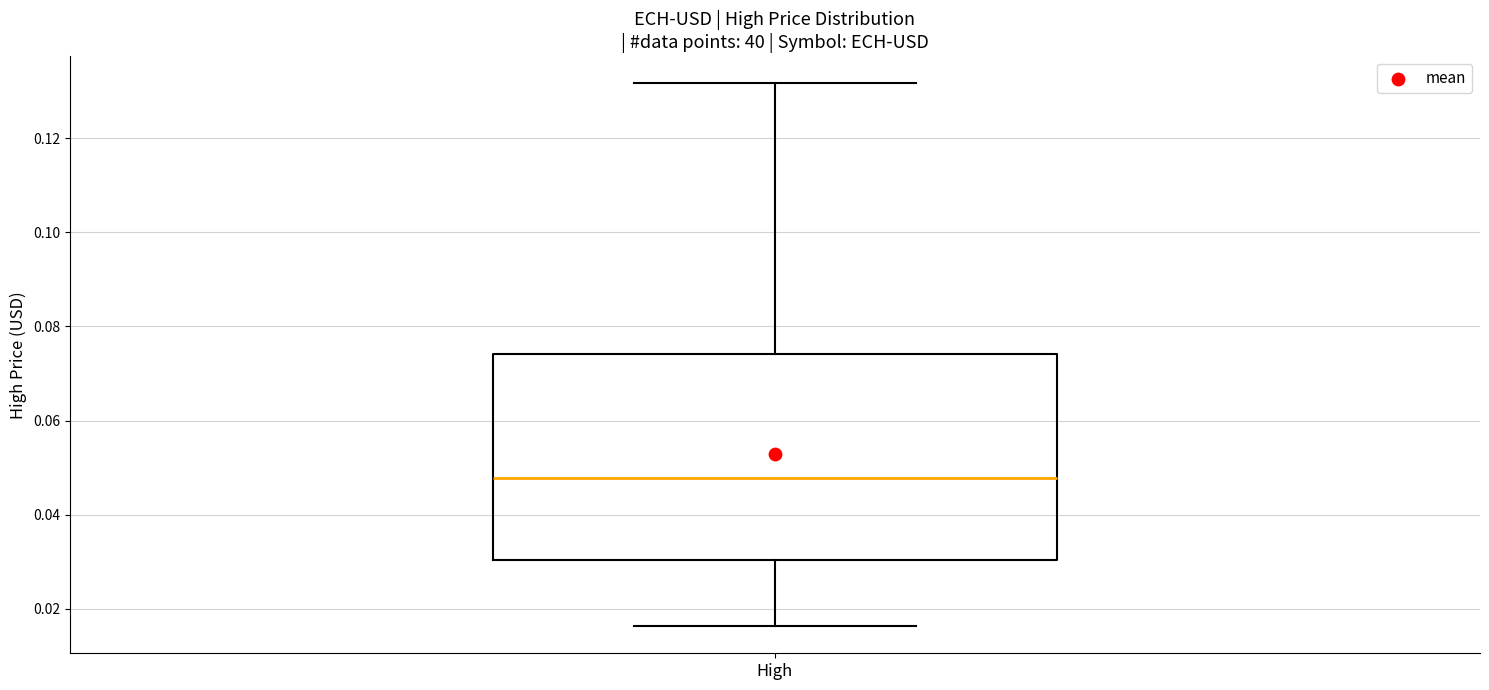

Where does the lower whisker of the box for High end on the y-axis? The values are not printed on the chart, so give them approximately, as read against the axis.

0.016